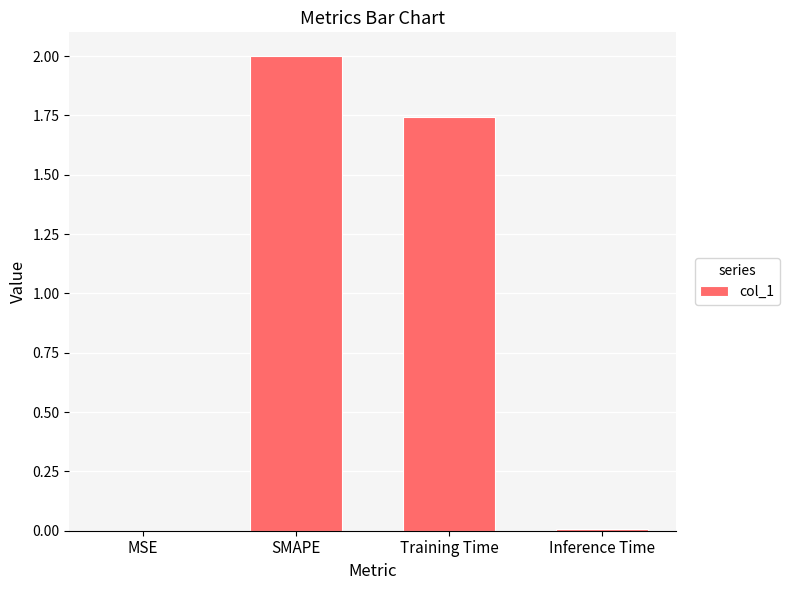

Which category has the highest value across all series?

SMAPE